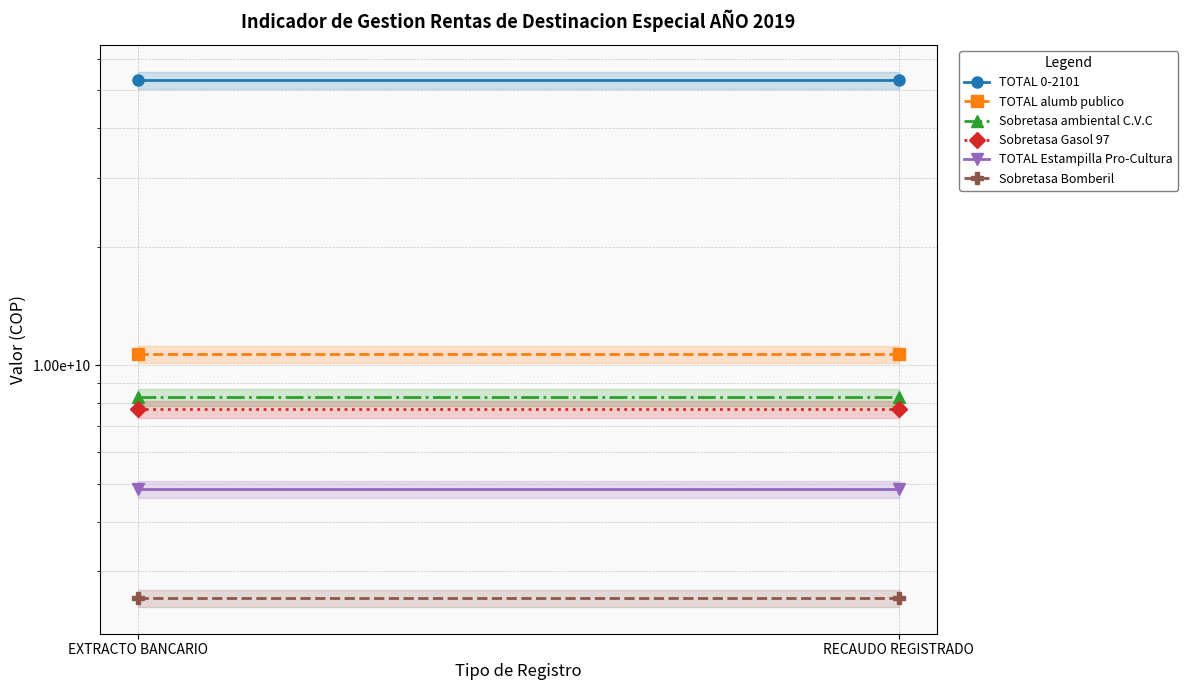

True or false: TOTAL 0-2101 has a value of 53078671815 at RECAUDO REGISTRADO.

True